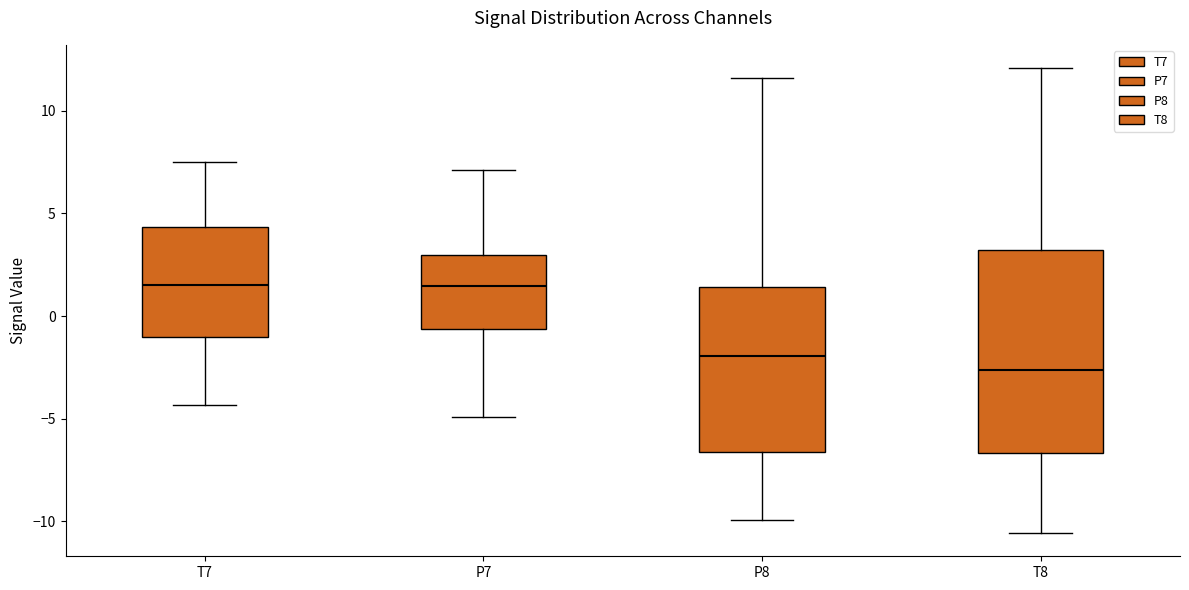

Reading left to right, transcribe this box plot: for each box, give where its median line is, the range the box spans, and where its two whiskers end, as read against the y-axis. The values are not printed on the chart, so give them approximately, as read against the axis.

T7: median 1.5, box -1.0 to 4.5, whiskers -4.5 to 7.5
P7: median 1.5, box -0.5 to 3.0, whiskers -5.0 to 7.0
P8: median -2.0, box -6.5 to 1.5, whiskers -10.0 to 11.5
T8: median -2.5, box -6.5 to 3.0, whiskers -10.5 to 12.0